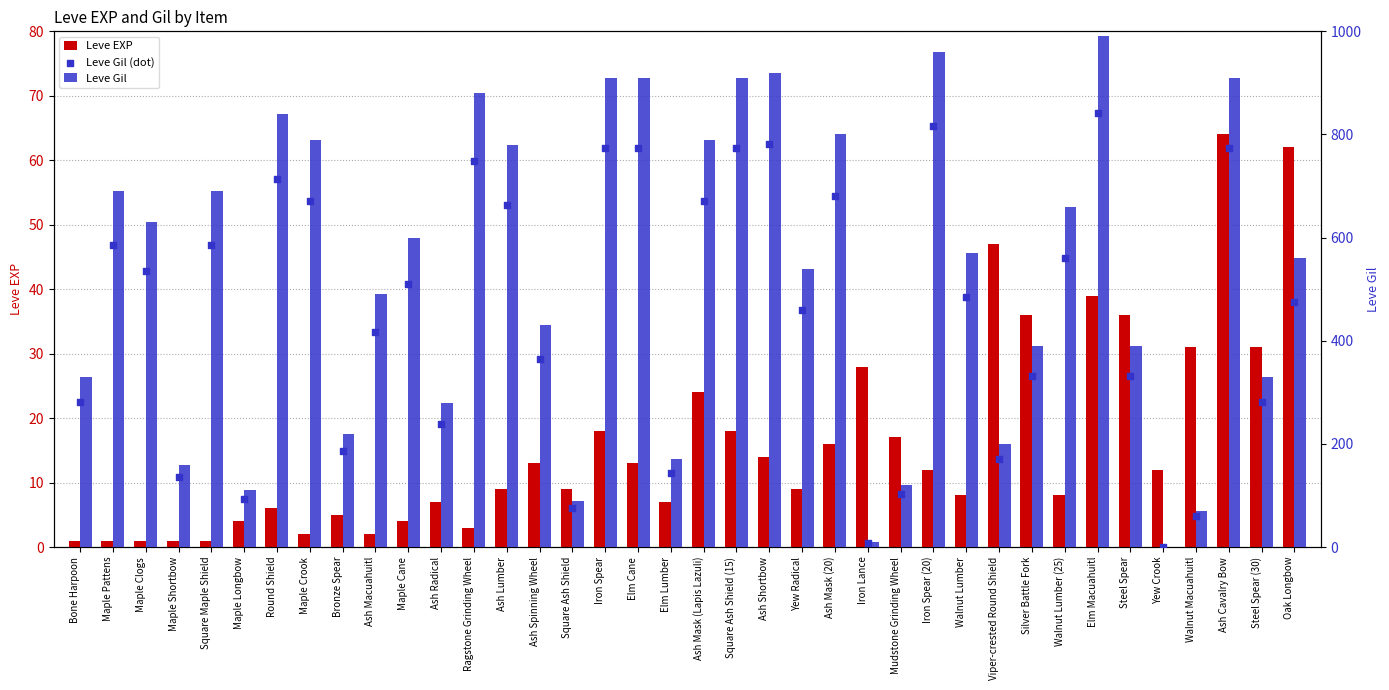

Which series reaches the maximum Y coordinate?

Leve Gil